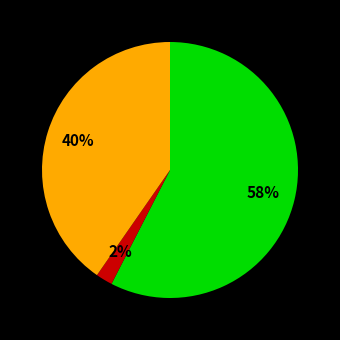

To the nearest percent, what is the average slice percentage?

33%